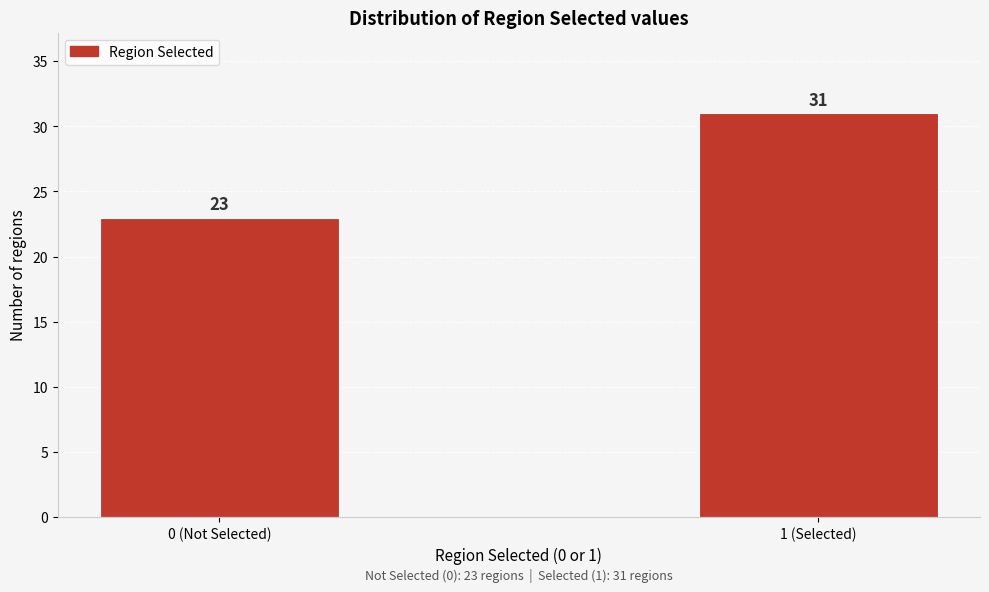

Reading right to left, transcribe all the data shown in this chart.

1 (Selected)=31	0 (Not Selected)=23